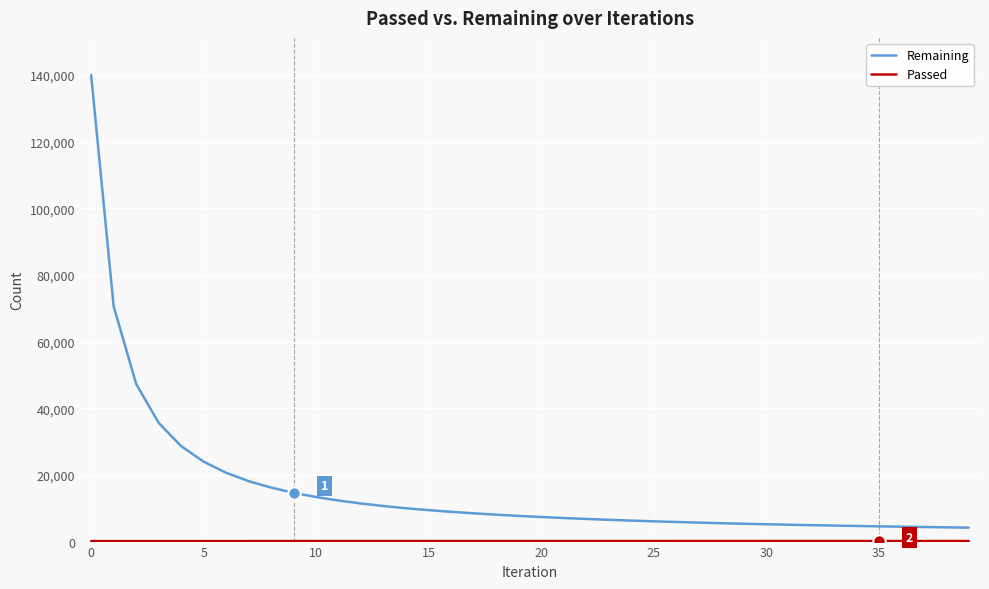

What is the difference between the maximum and minimum values in the Remaining series?

135781